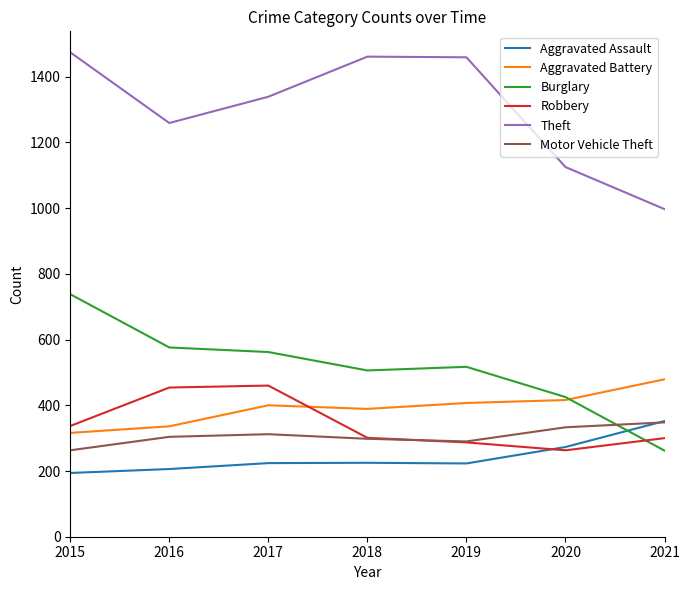

What is the spread (max minus min) of values at 2015?

1280